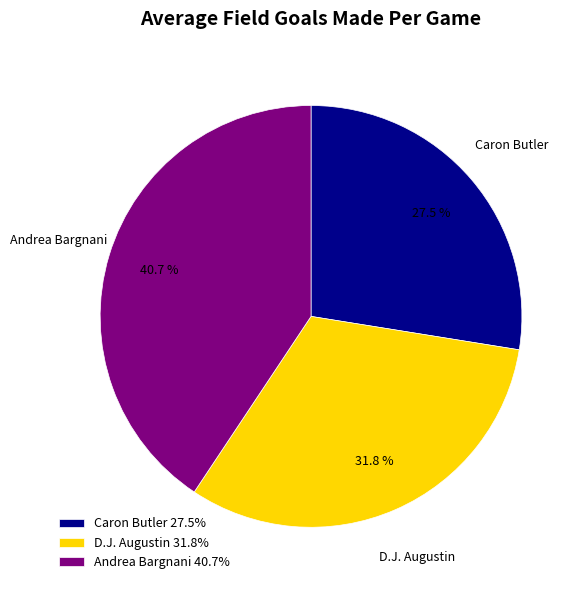

Is Andrea Bargnani the majority of the pie?

No